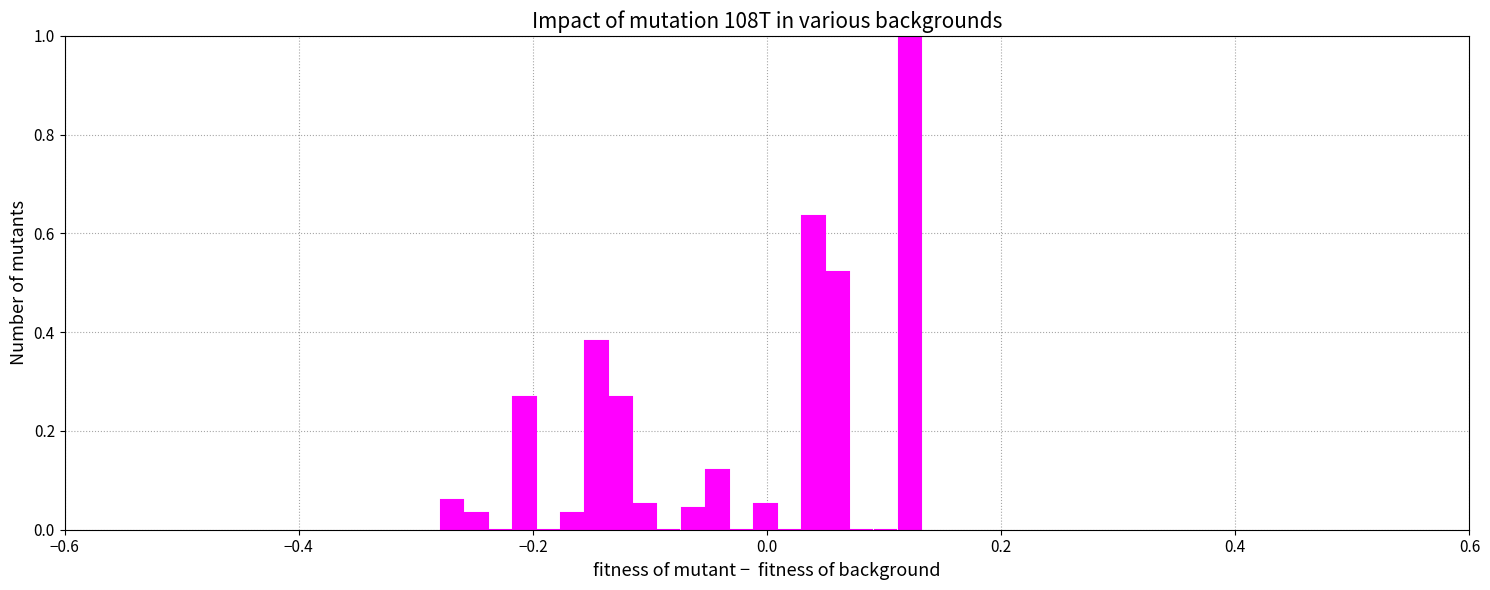

Read against the x-axis, roughly where is the centre of the tallest bar?

0.12